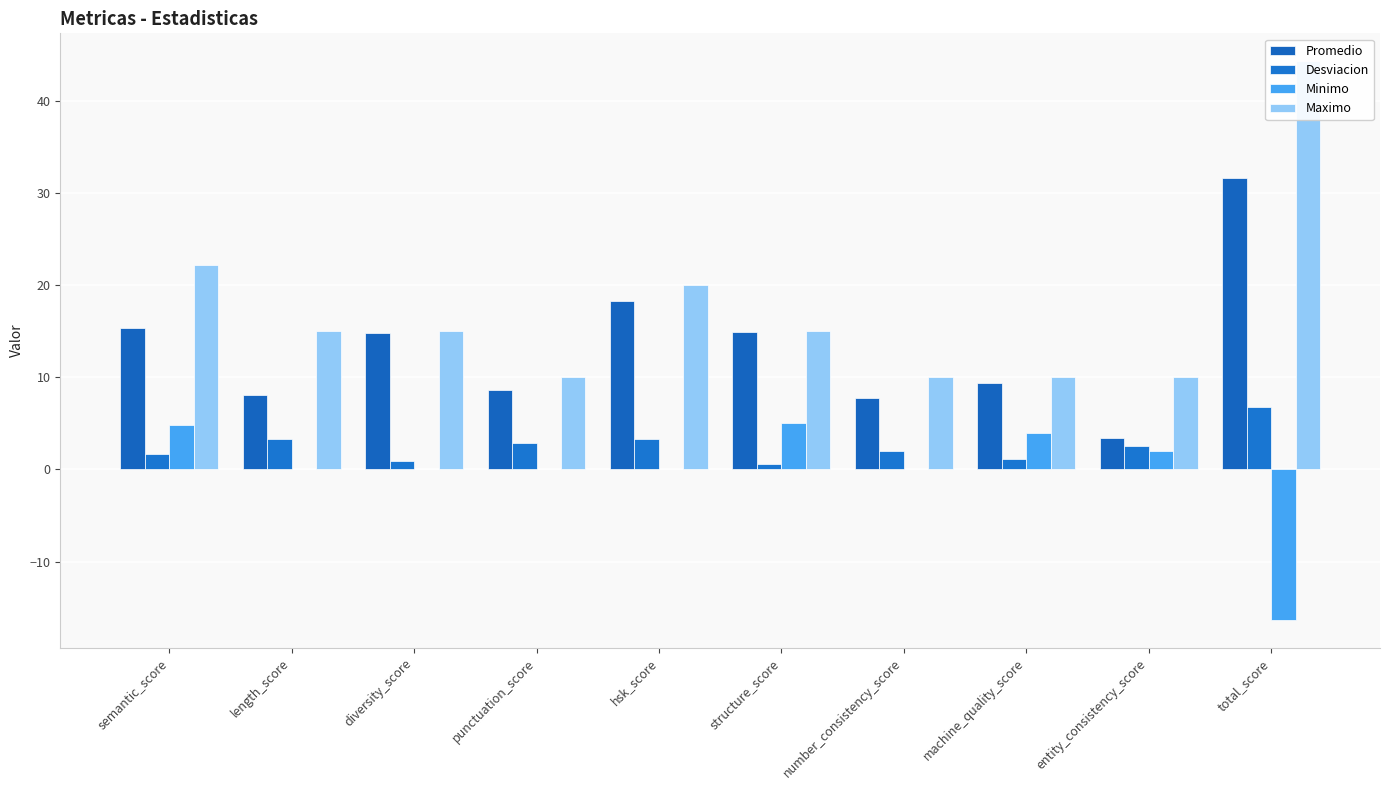

What position from the left is length_score?

2